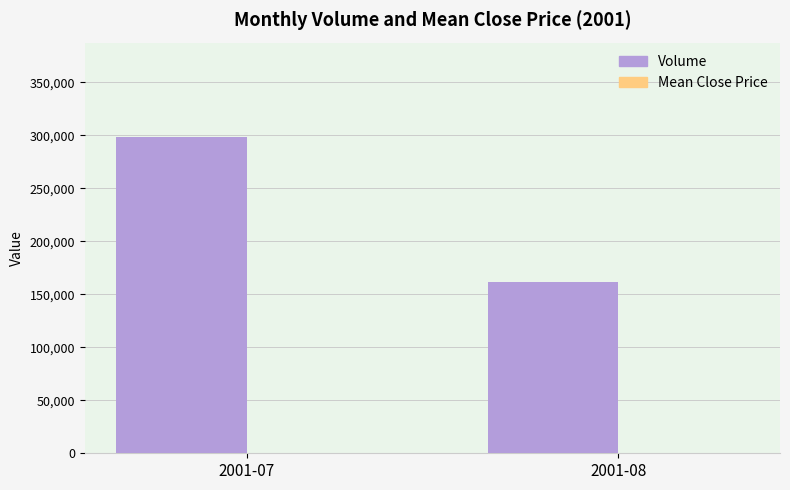

At which category is the sum across all series the highest?

2001-07